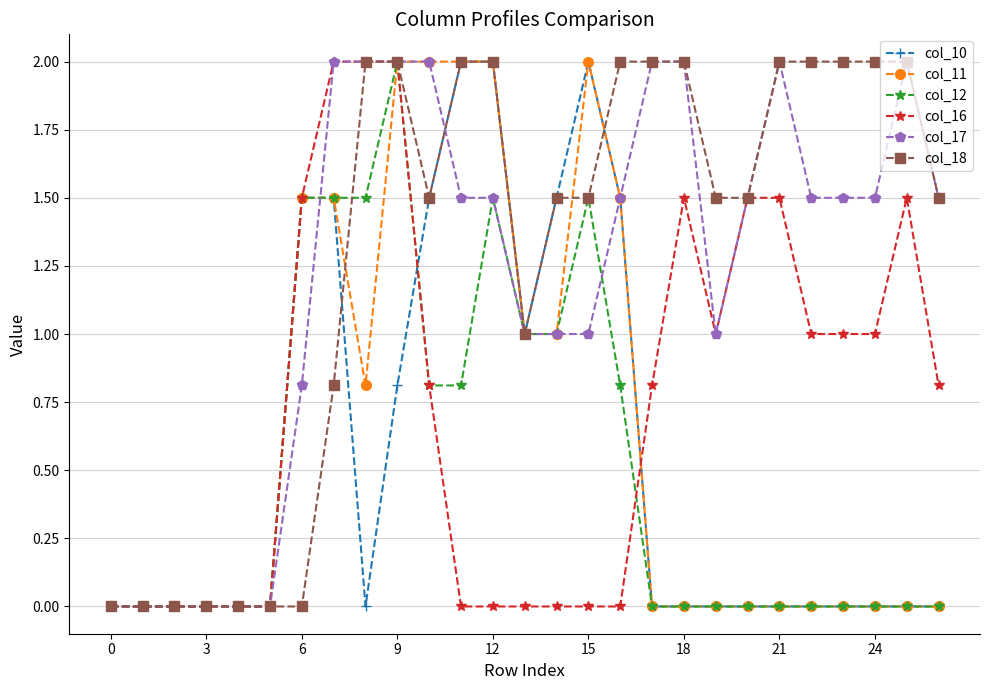

True or false: col_16 has more than 1 interior local peaks.

True